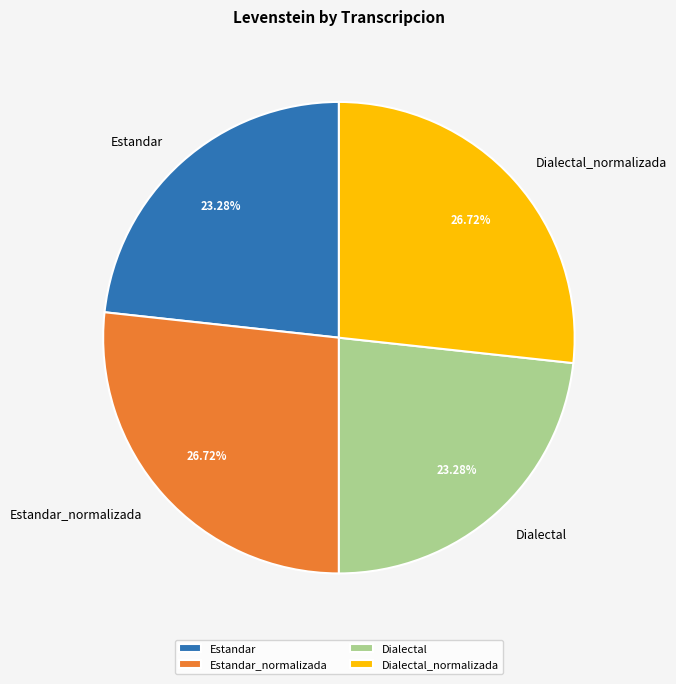

What percentage is the Estandar slice, to the nearest percent?

23%